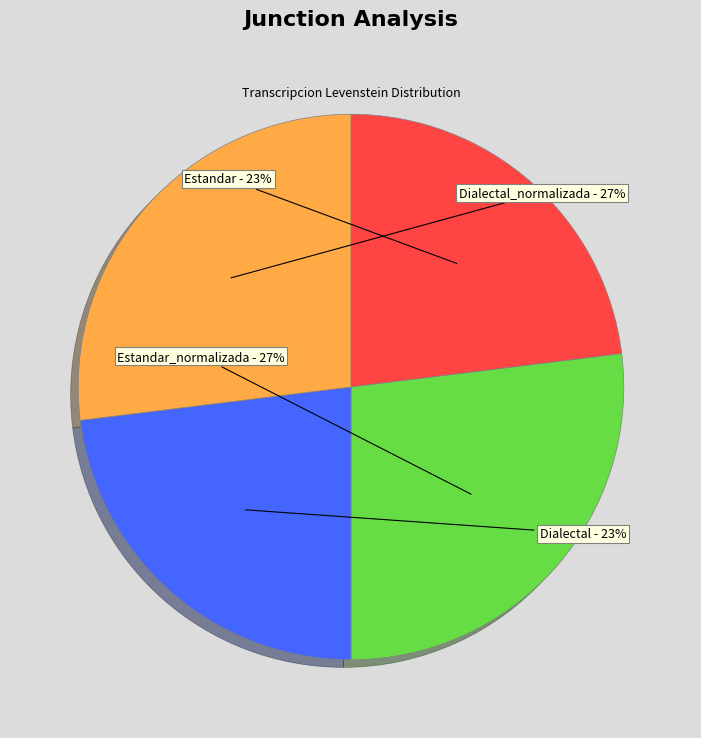

Is it true that Dialectal is 23% of the pie?

True